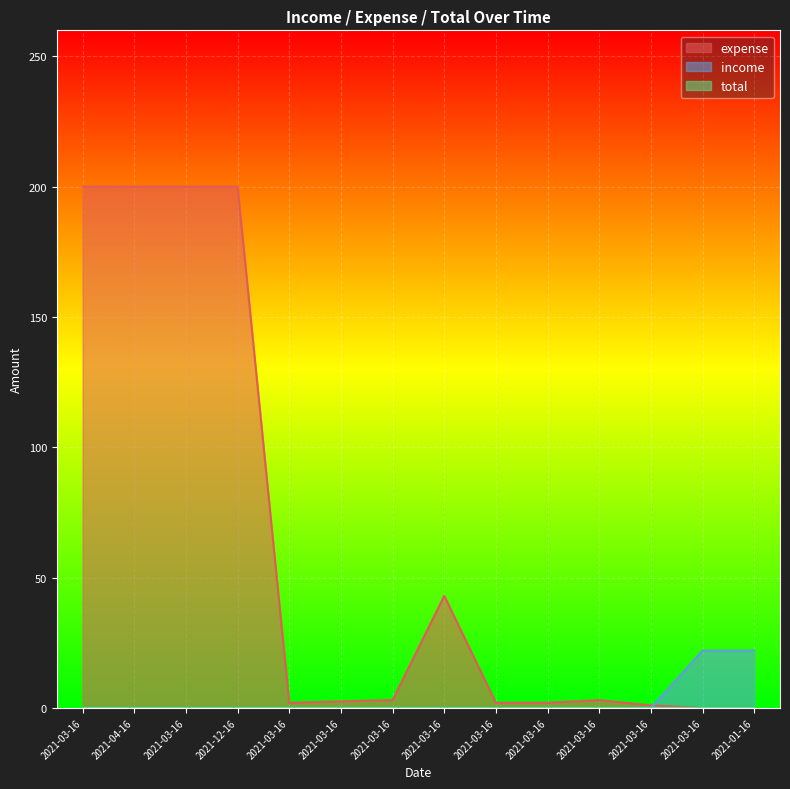

At which label does expense reach its peak?

2021-03-16